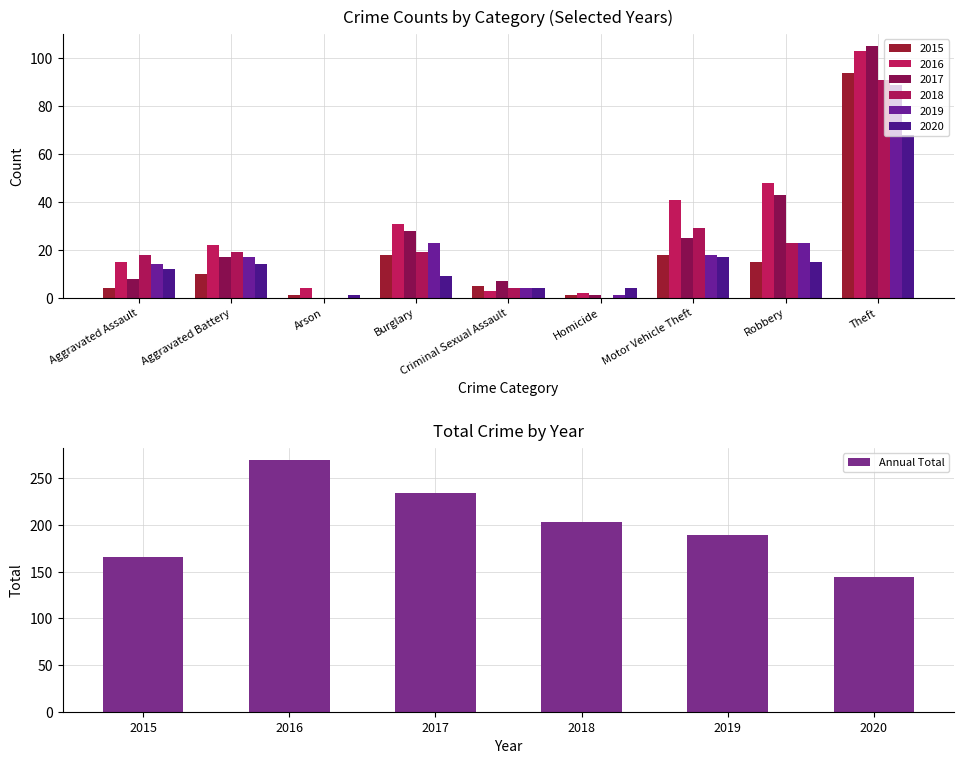

List the labels in order of Annual Total value, largest first.

2016, 2017, 2018, 2019, 2015, 2020